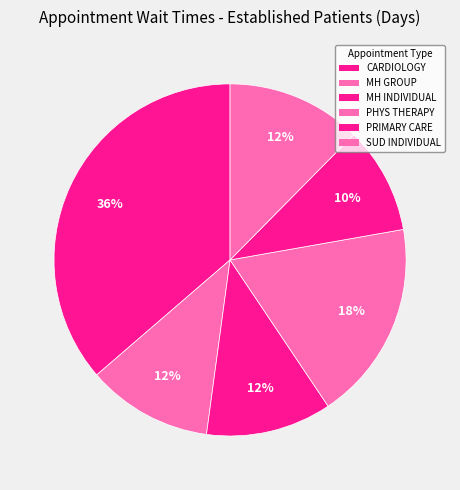

How many slices are in this pie chart?

6